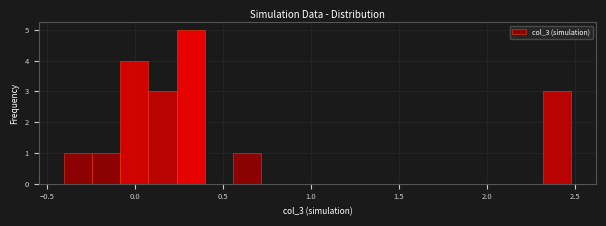

Read against the x-axis, roughly where is the centre of the tallest bar?

0.30